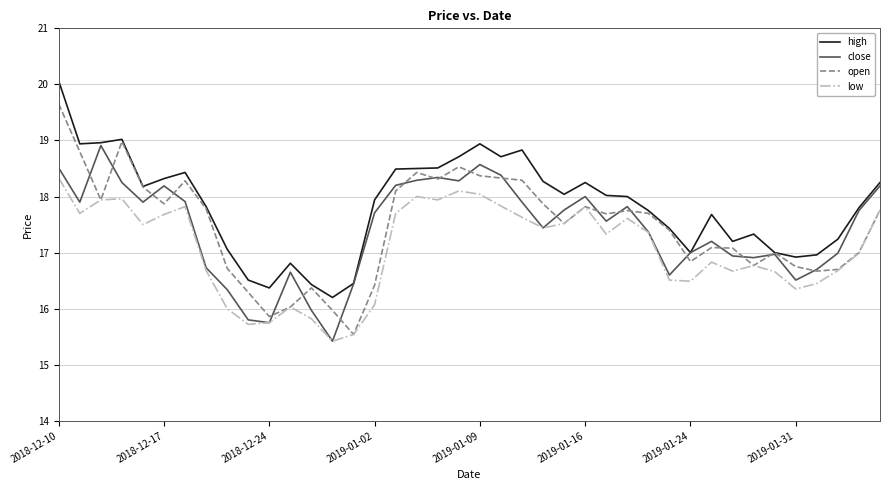

What is the smallest value displayed?

15.4